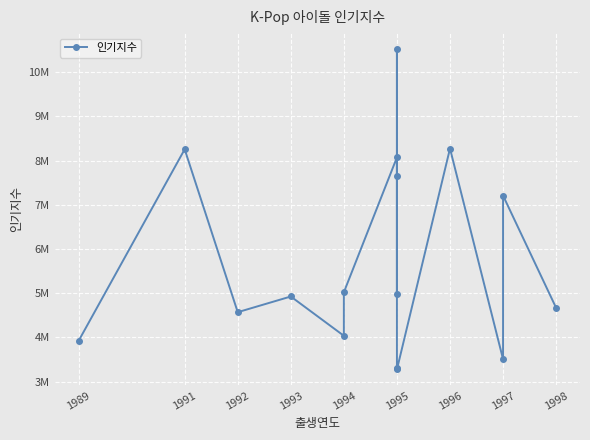

Reading left to right, transcribe all the data shown in this chart.

3918661	8256324	4570308	4925442	4036489	5021452	8073501	7650928	4989792	10523260	3301654	3274137	8273745	3506027	7208335	4668615